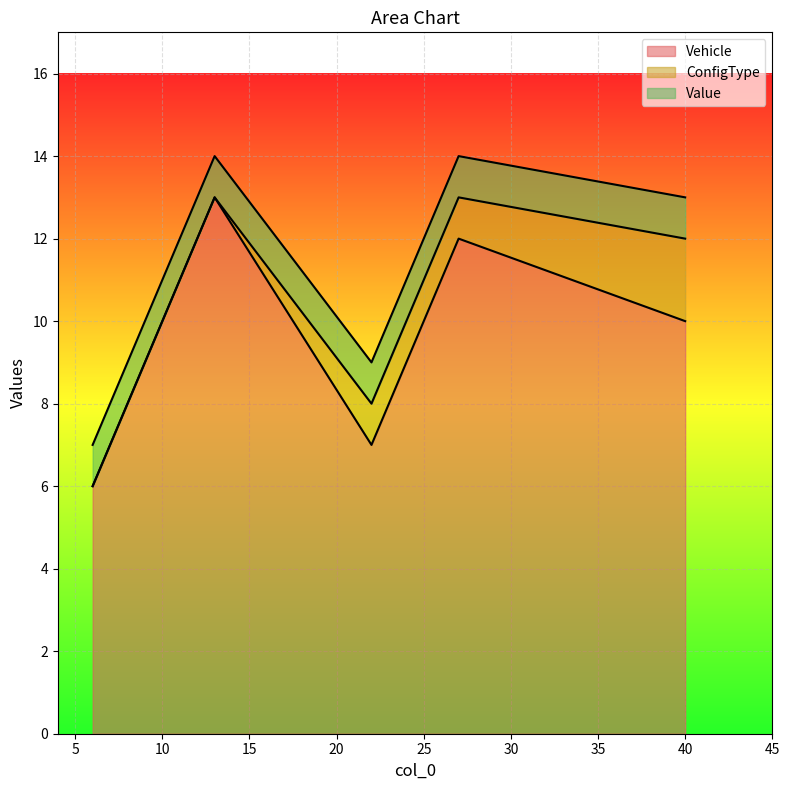

What is the approximate value of Vehicle at 27?

12